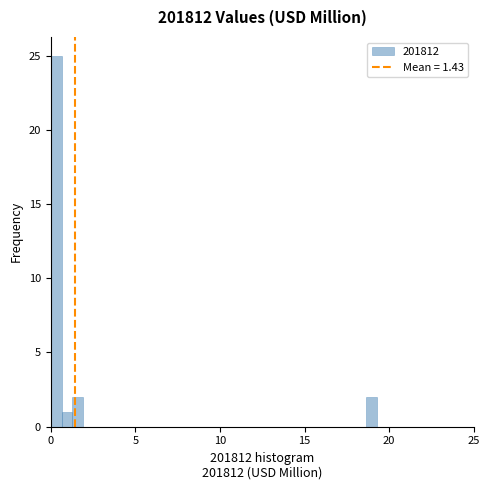

Around what value on the x-axis is the tallest bar? Give the approximate position of its centre, as read against the axis.

0.5